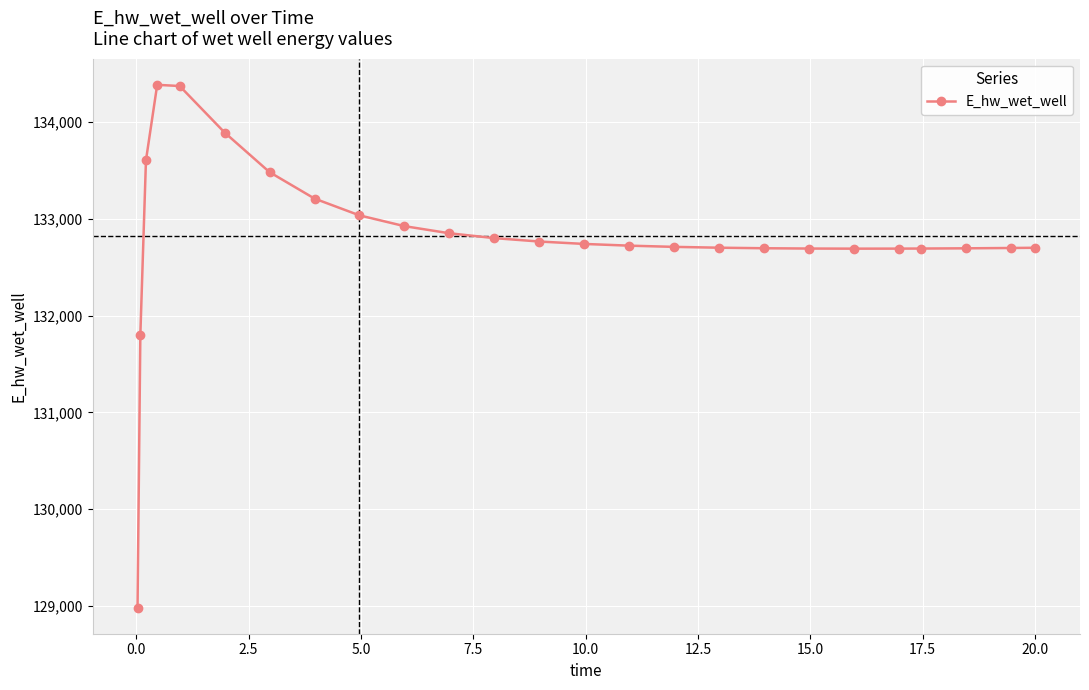

True or false: there are more than 0 points higher than both neighbors.

True